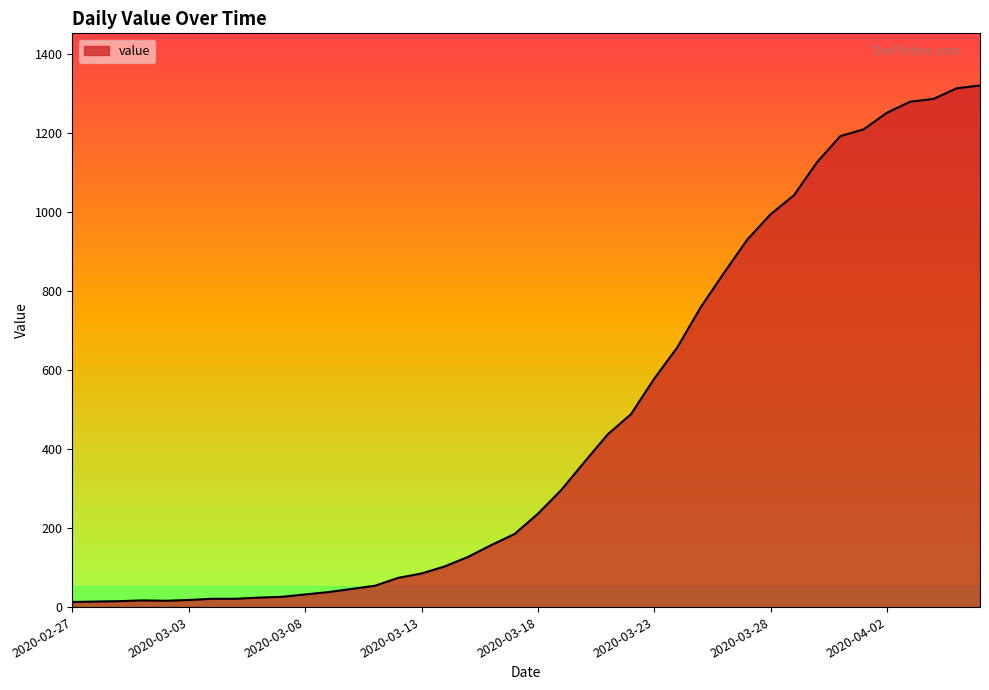

What is the maximum value shown in the chart?

1320